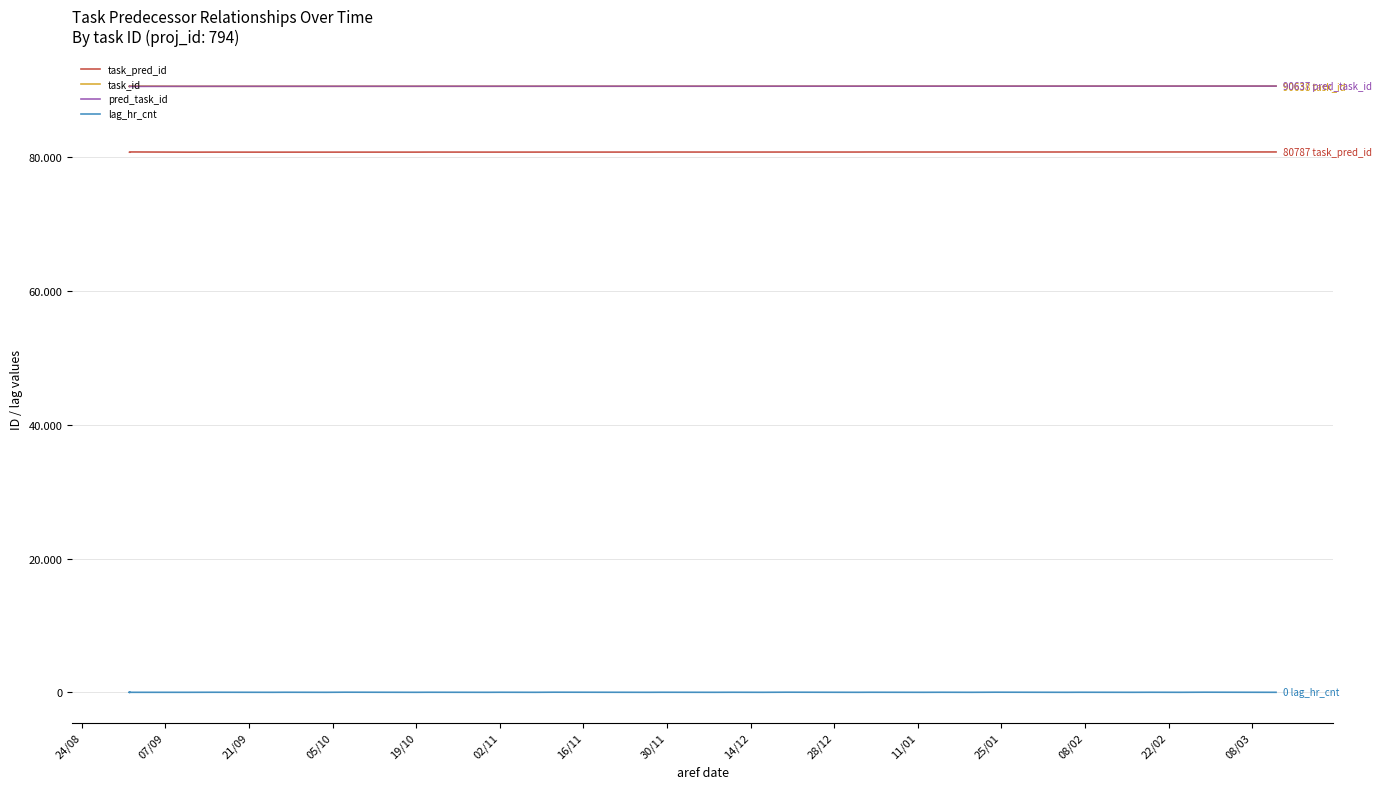

How many lines are shown in the chart?

4